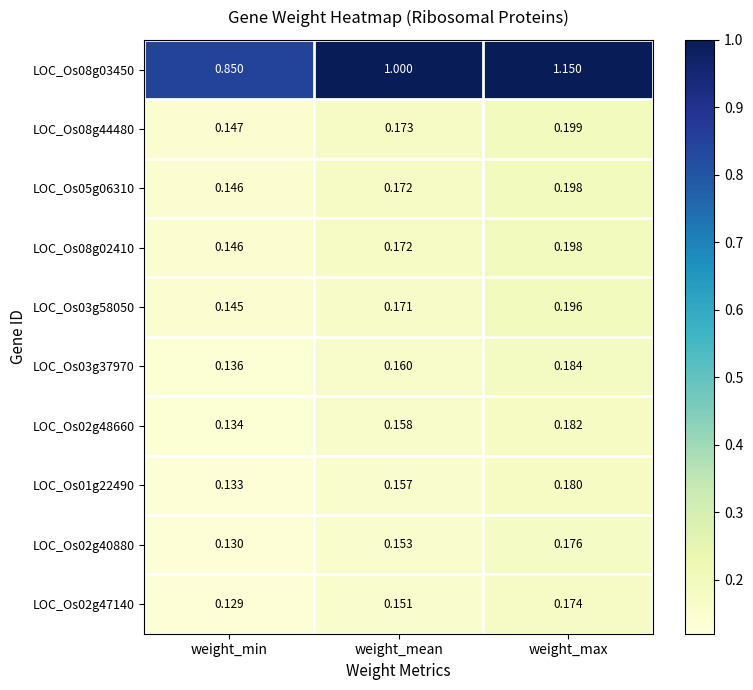

Which series has the widest spread of values?

LOC_Os08g03450